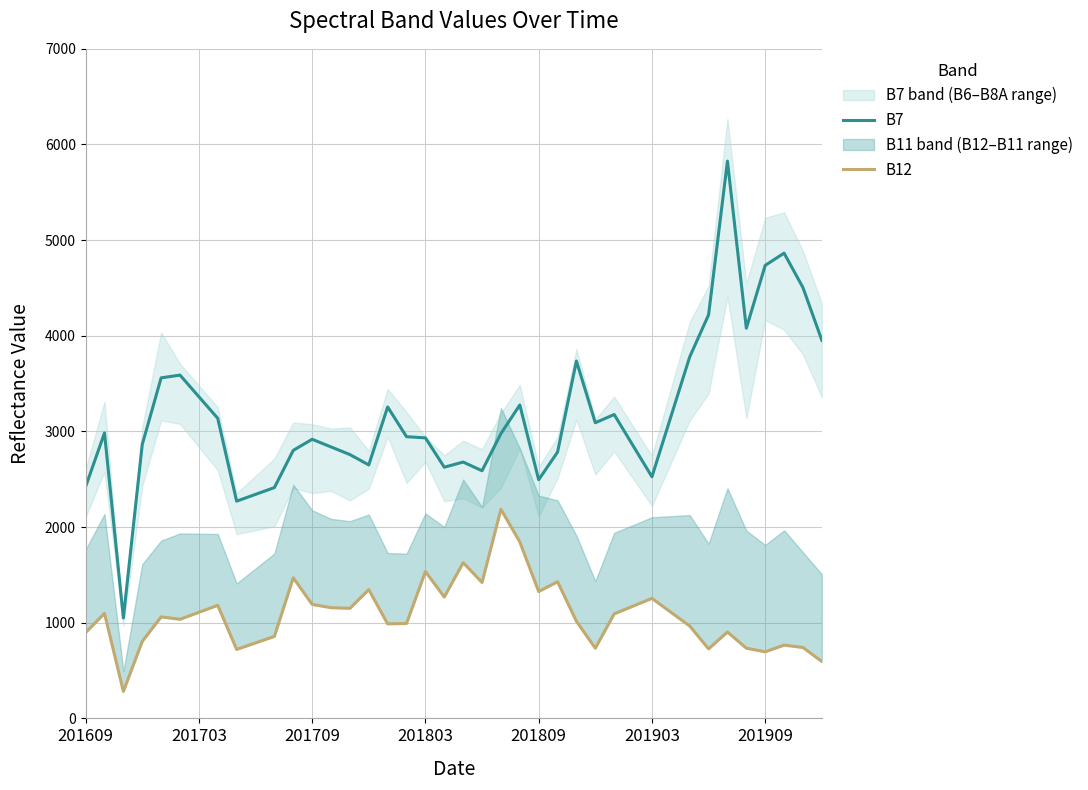

How many data points does each series have?

40